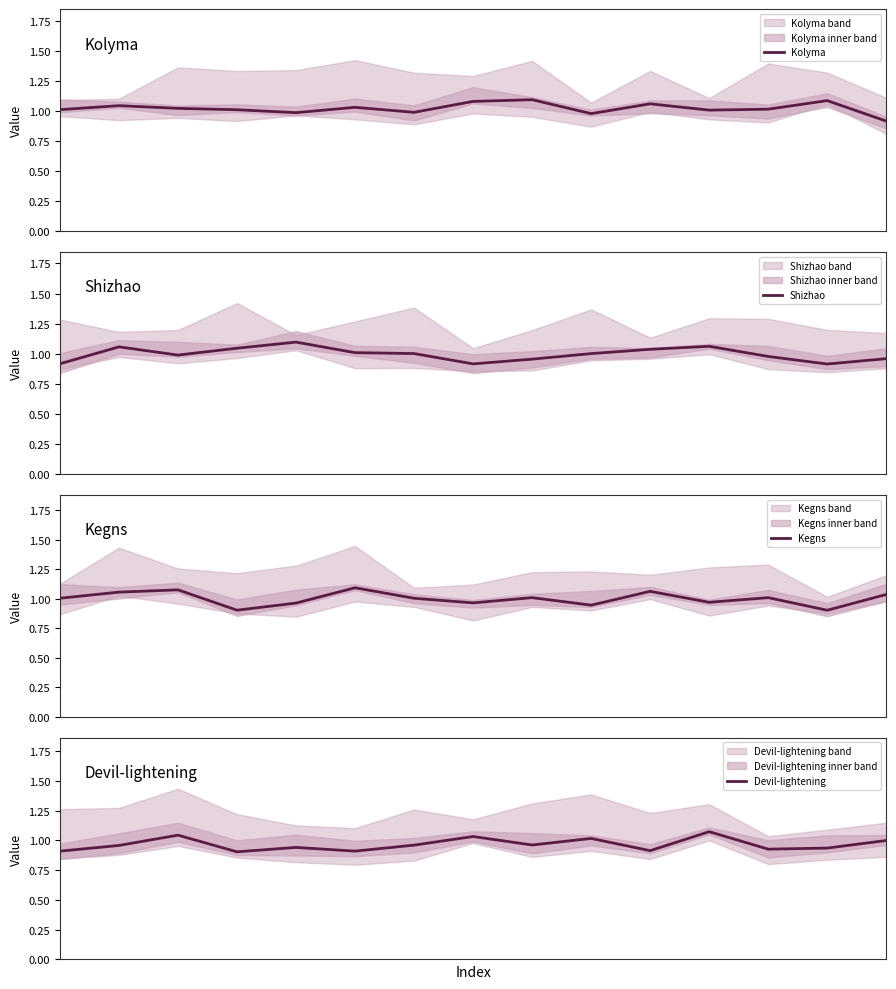

What is the value of the Kegns point at the 1st from the left?

1.0